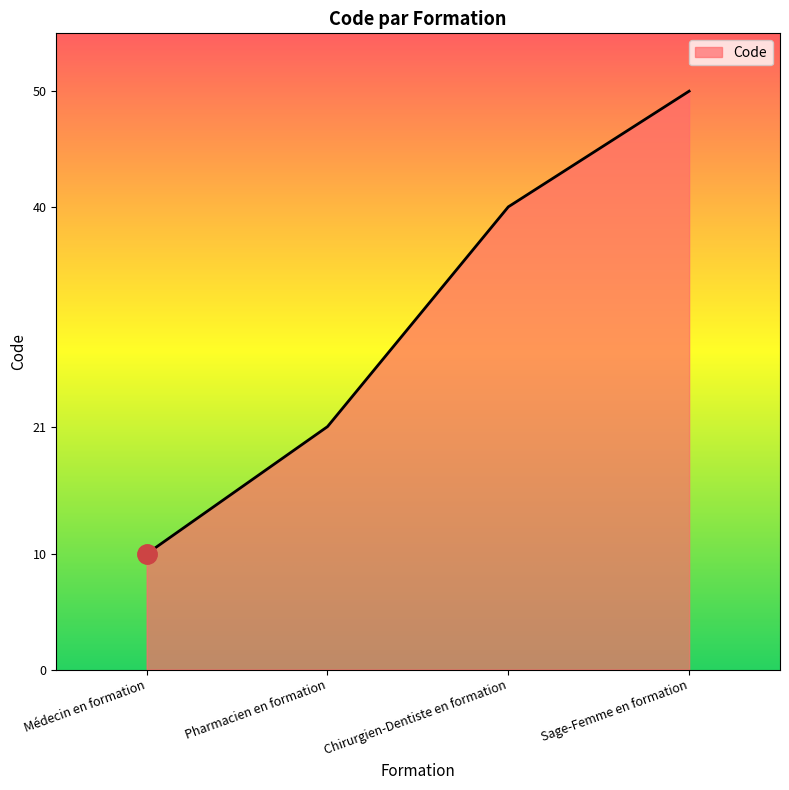

What is the greatest value displayed?

50